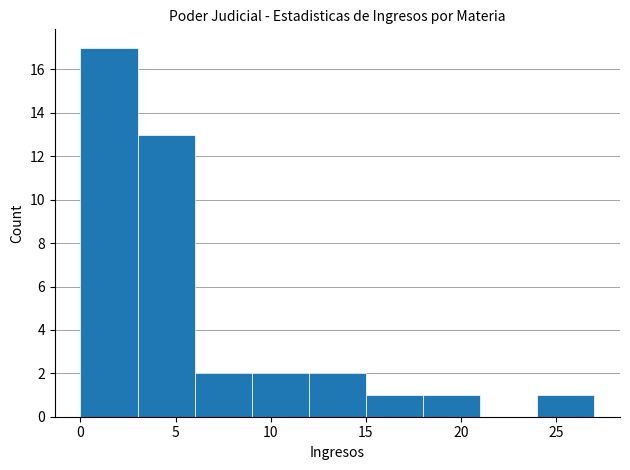

Reading left to right, transcribe this chart: for each bar, give the range it covers on the x-axis and its height. The values are not printed on the chart, so give them approximately, as read against the axis.

0 to 3: 17
3 to 6: 13
6 to 9: 2
9 to 12: 2
12 to 15: 2
15 to 18: 1
18 to 21: 1
21 to 24: 0
24 to 27: 1